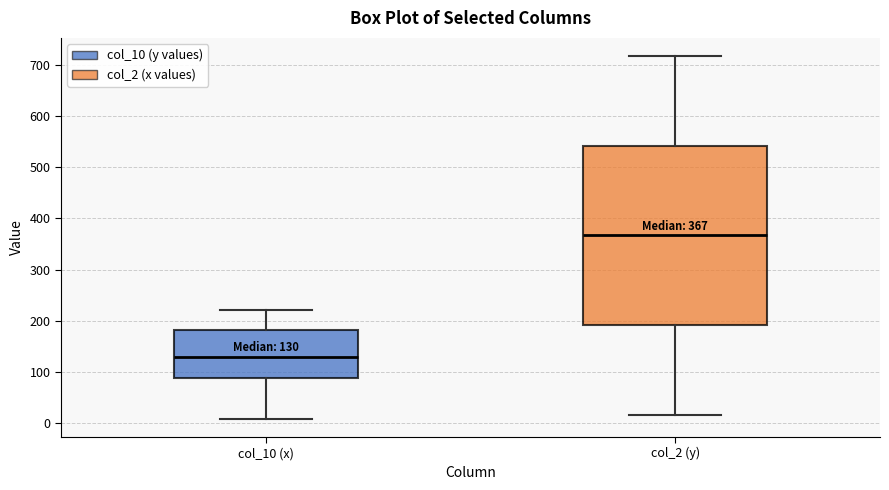

Which box is the tallest, from its lower edge to its upper edge?

col_2 (y)